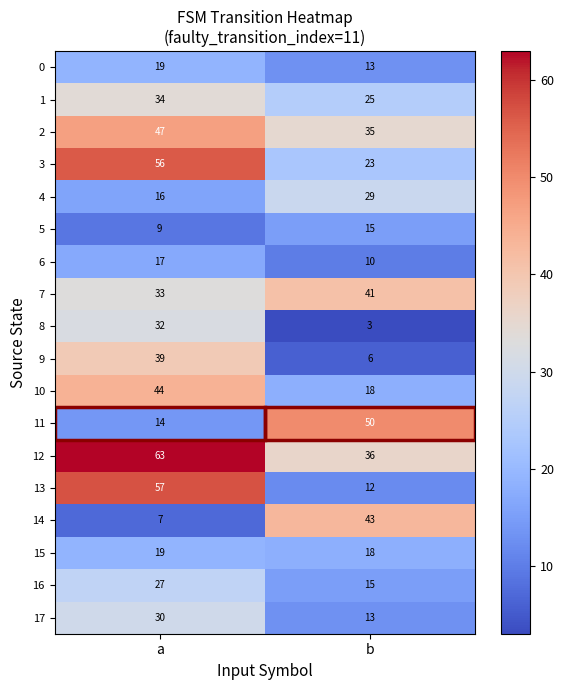

What is the total value across all series at a?

563